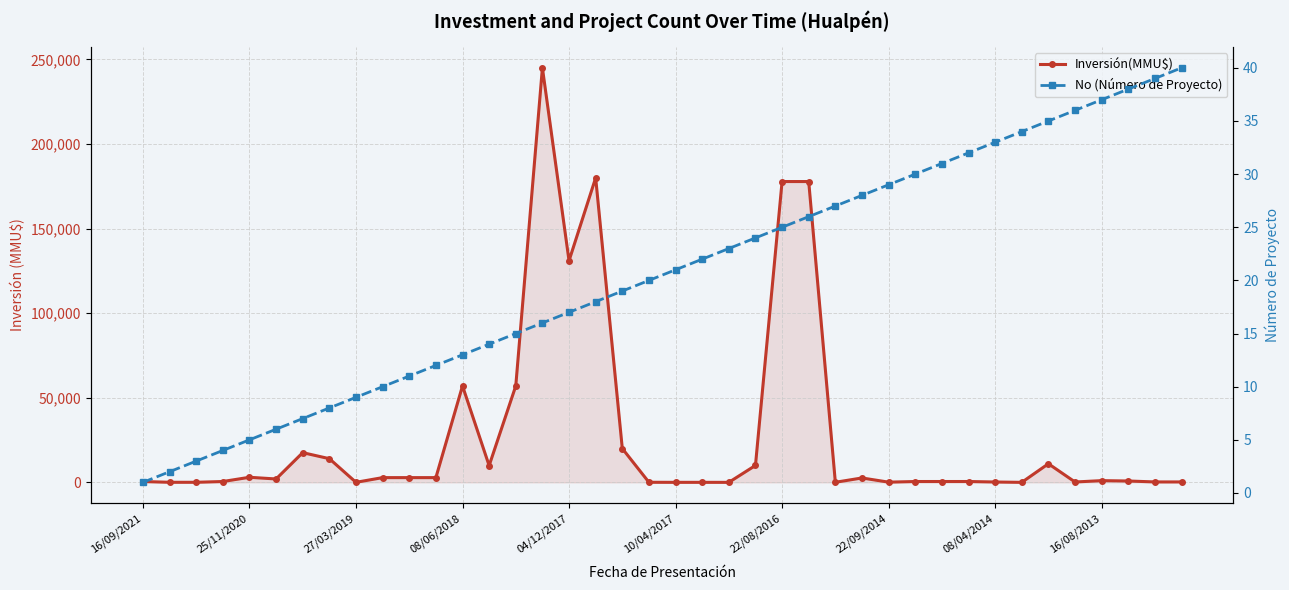

What is the sum of the Inversión(MMU$) values at 32 and 10?

3010